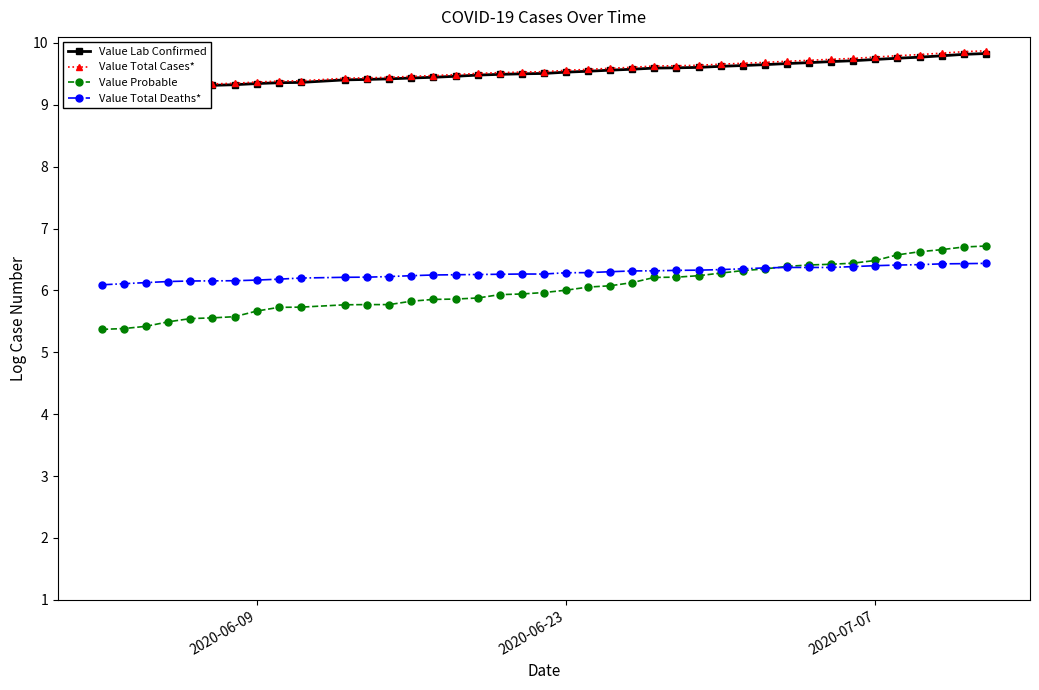

What is the highest value of the Value Probable series?

6.7